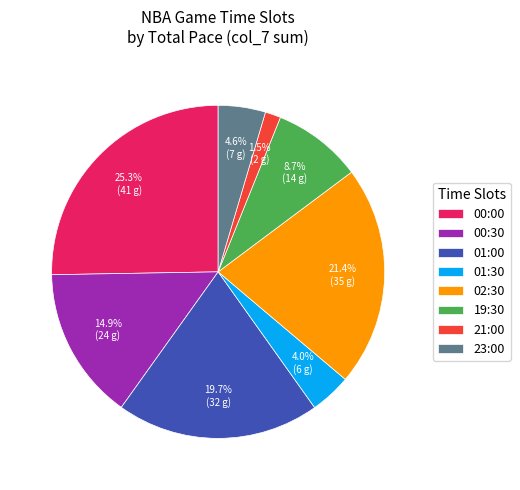

How many segments does this pie chart have?

8